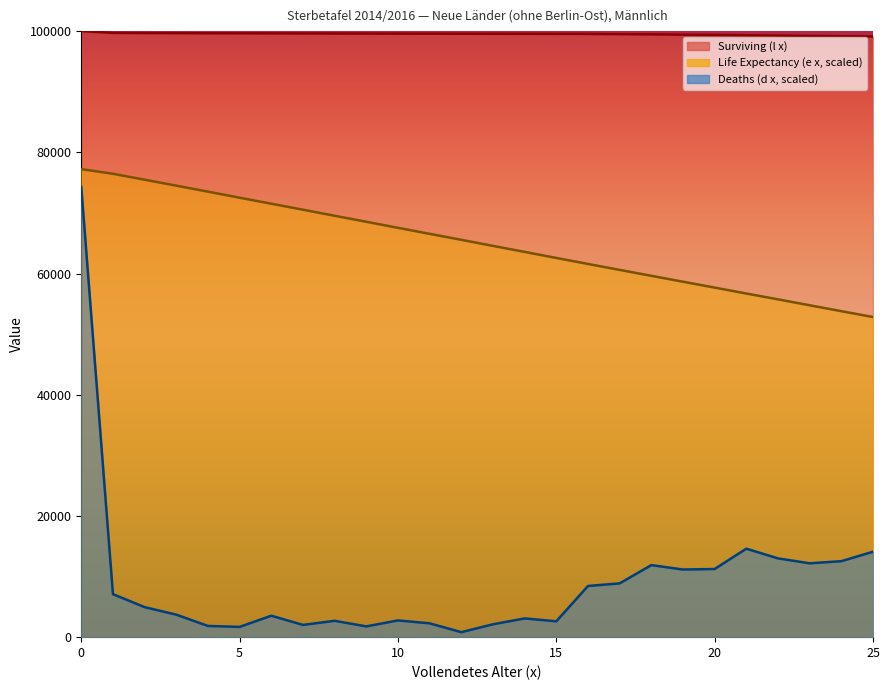

How many lines are shown in the chart?

3